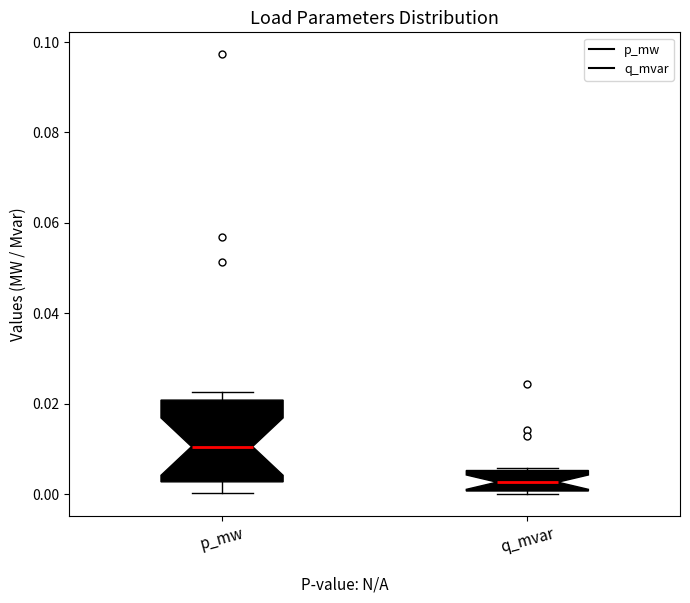

Where is the upper edge of the box for q_mvar on the y-axis? The values are not printed on the chart, so give them approximately, as read against the axis.

0.006